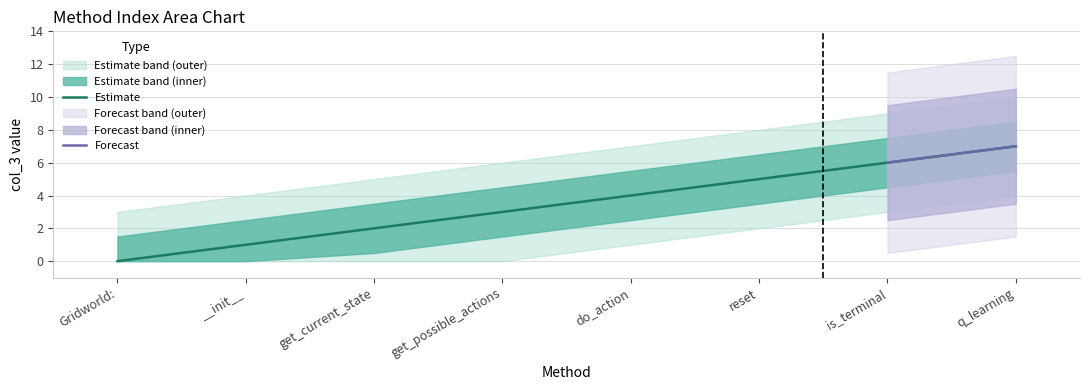

List the labels in order of value, largest first.

q_learning, is_terminal, reset, do_action, get_possible_actions, get_current_state, __init__, Gridworld: